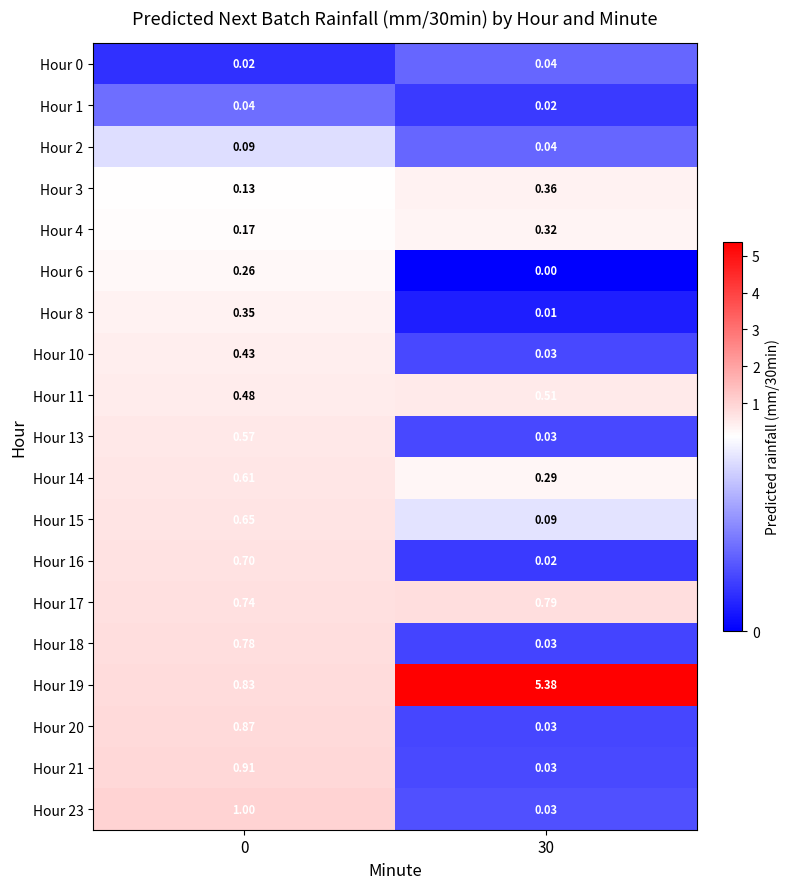

What is the difference between the highest and lowest values at 0?

1.0